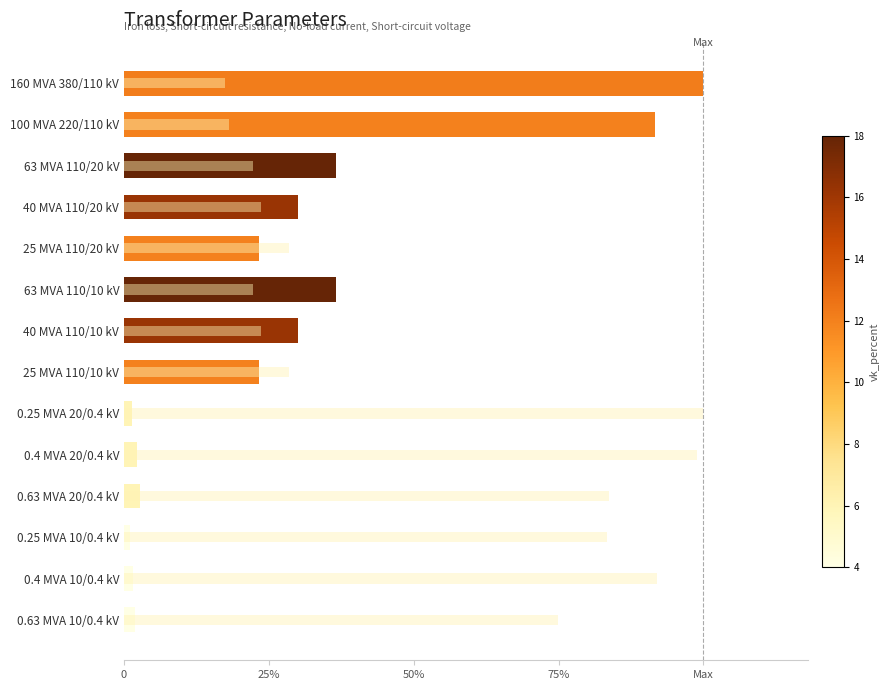

Between 0.4 MVA 10/0.4 kV and 63 MVA 110/10 kV, which is larger?

63 MVA 110/10 kV